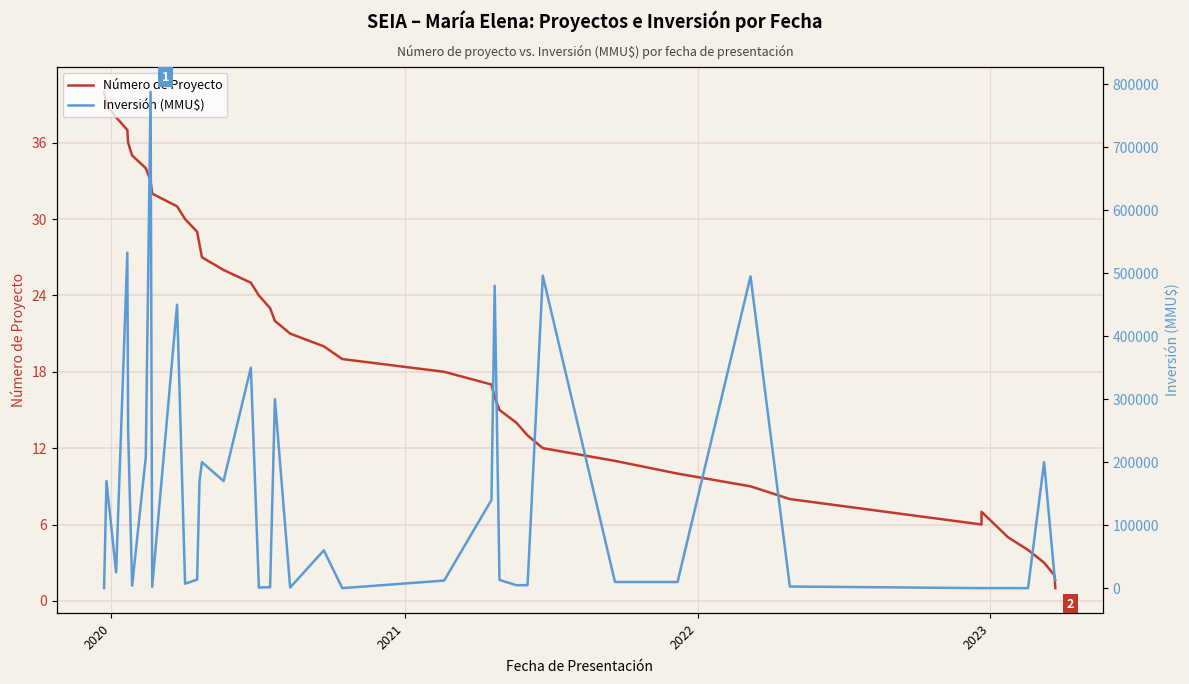

Which series has the widest spread of values?

Inversión (MMU$)